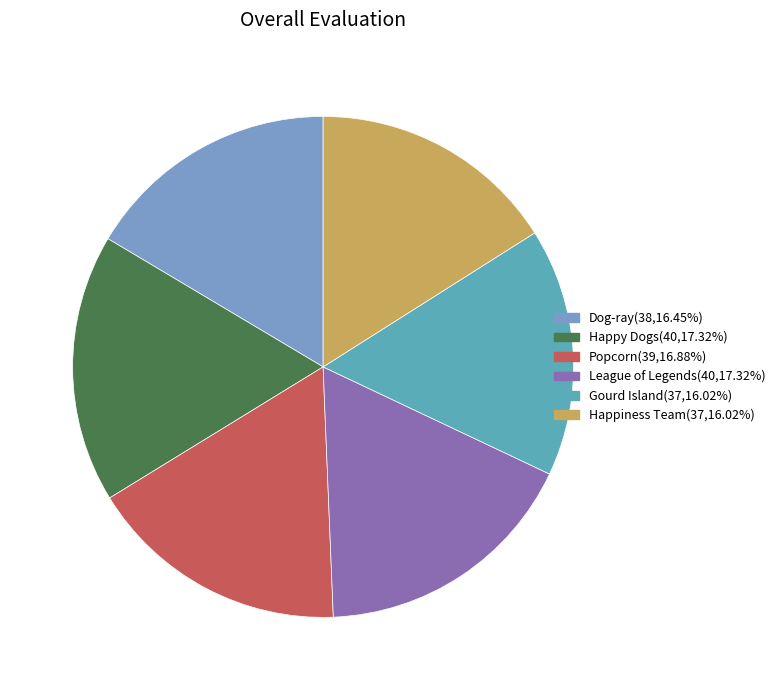

Does League of Legends represent more than half of the total?

No